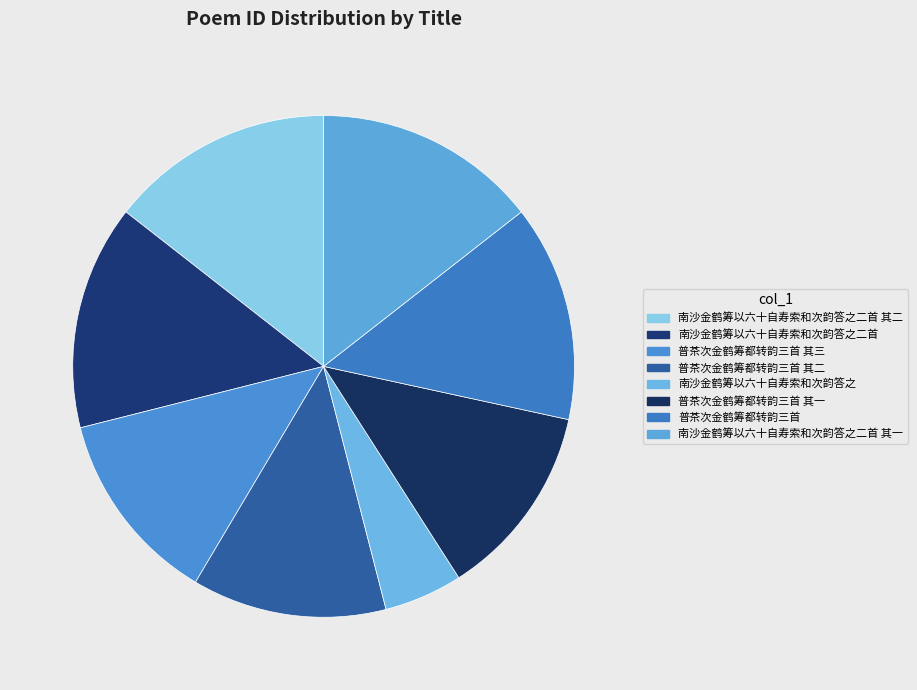

Rank the categories by value from highest to lowest.

南沙金鹤筹以六十自寿索和次韵答之二首, 南沙金鹤筹以六十自寿索和次韵答之二首 其二, 南沙金鹤筹以六十自寿索和次韵答之二首 其一, 普茶次金鹤筹都转韵三首, 普茶次金鹤筹都转韵三首 其三, 普茶次金鹤筹都转韵三首 其二, 普茶次金鹤筹都转韵三首 其一, 南沙金鹤筹以六十自寿索和次韵答之